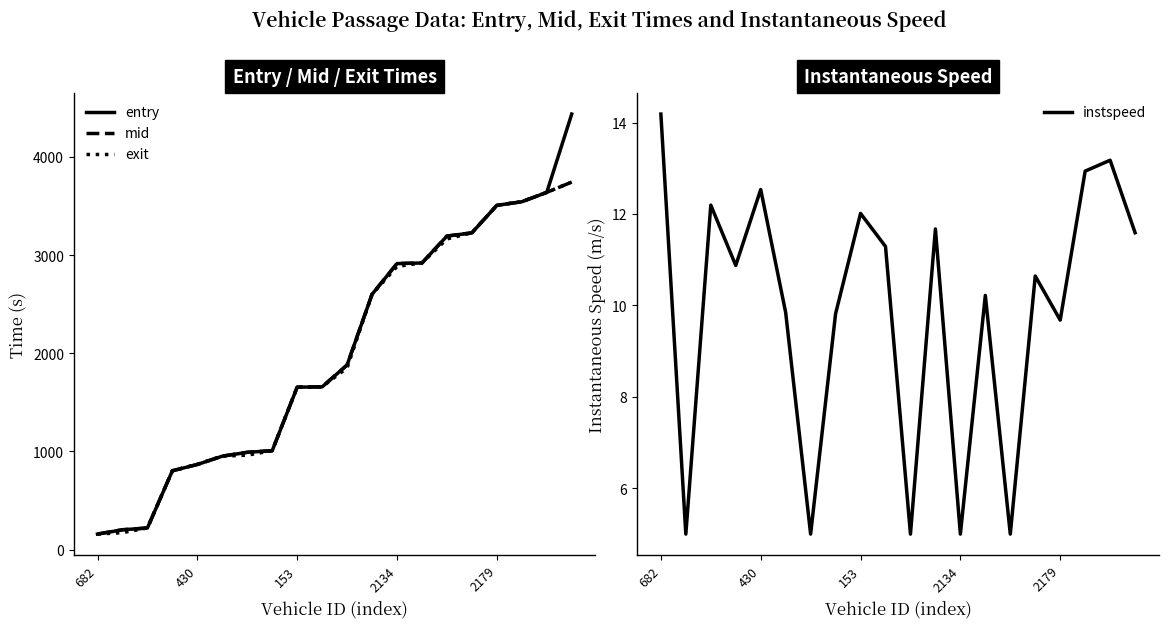

The mid series shows 651.5 at 153. True or false?

False